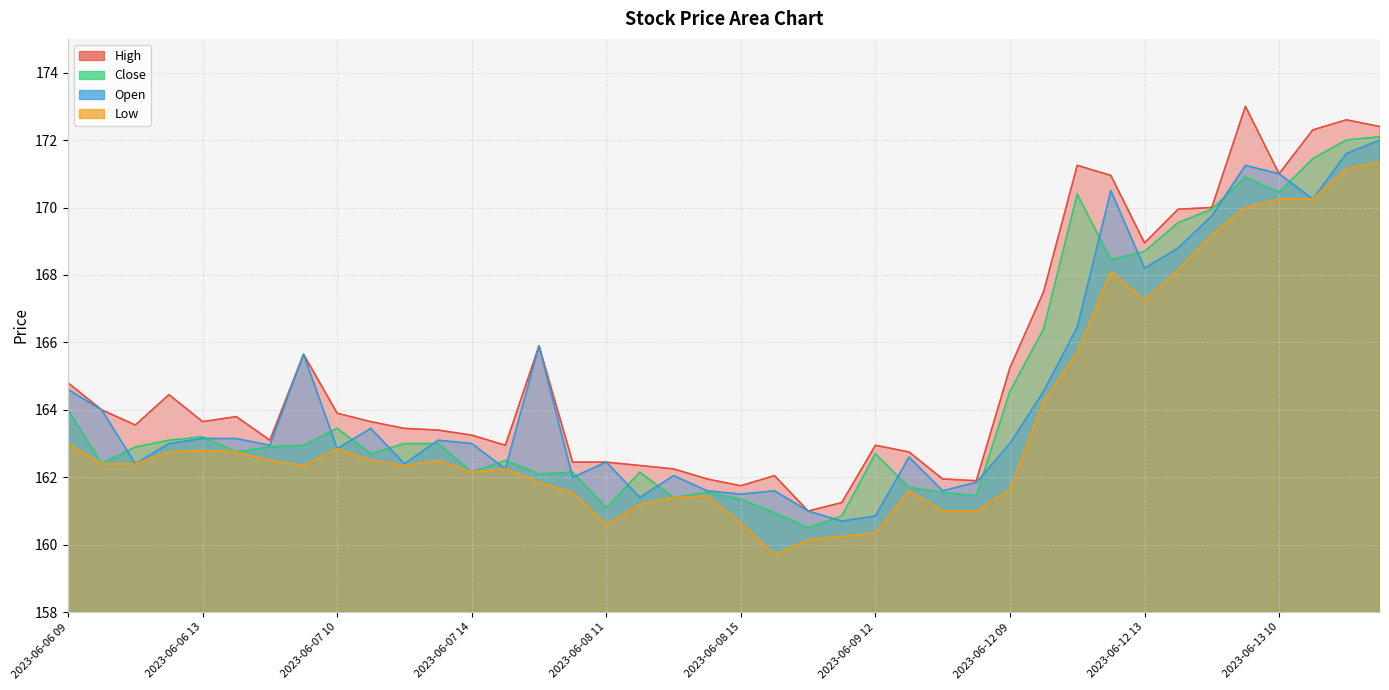

How many interior local peaks does the Low series have?

7